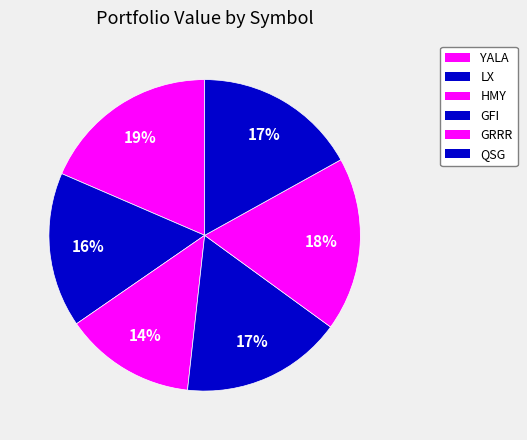

How many slices are in this pie chart?

6